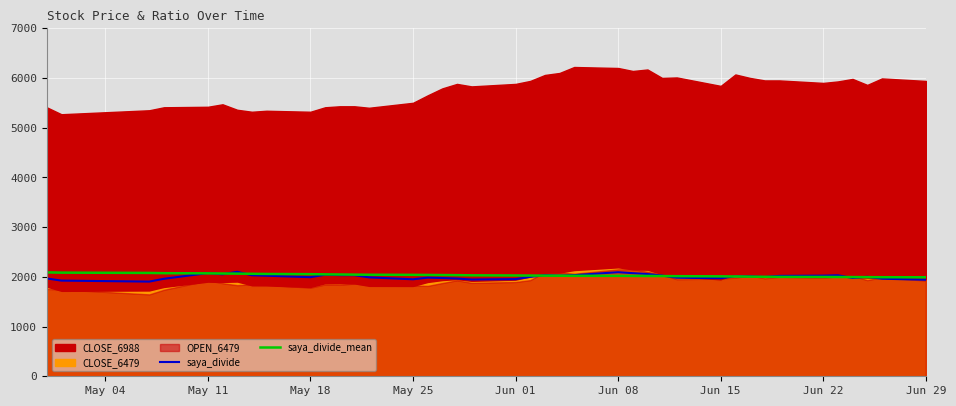

What is the highest value of the saya_divide series?

2101.1